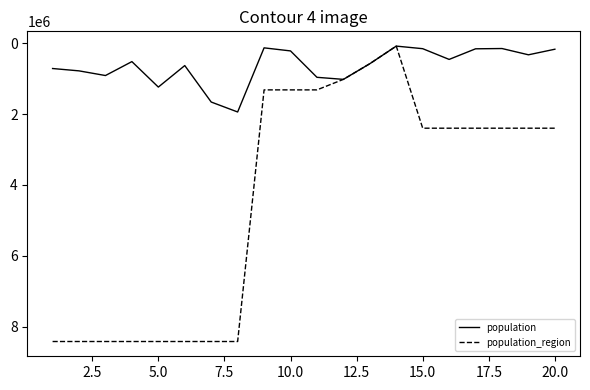

Rank the series by their maximum value, from lowest to highest.

population, population_region